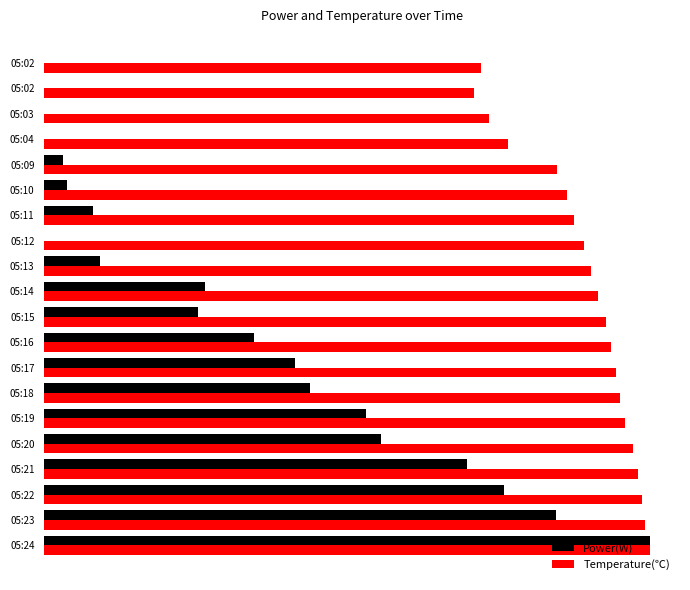

Rank the series by their maximum value, from highest to lowest.

Power(W), Temperature(℃)